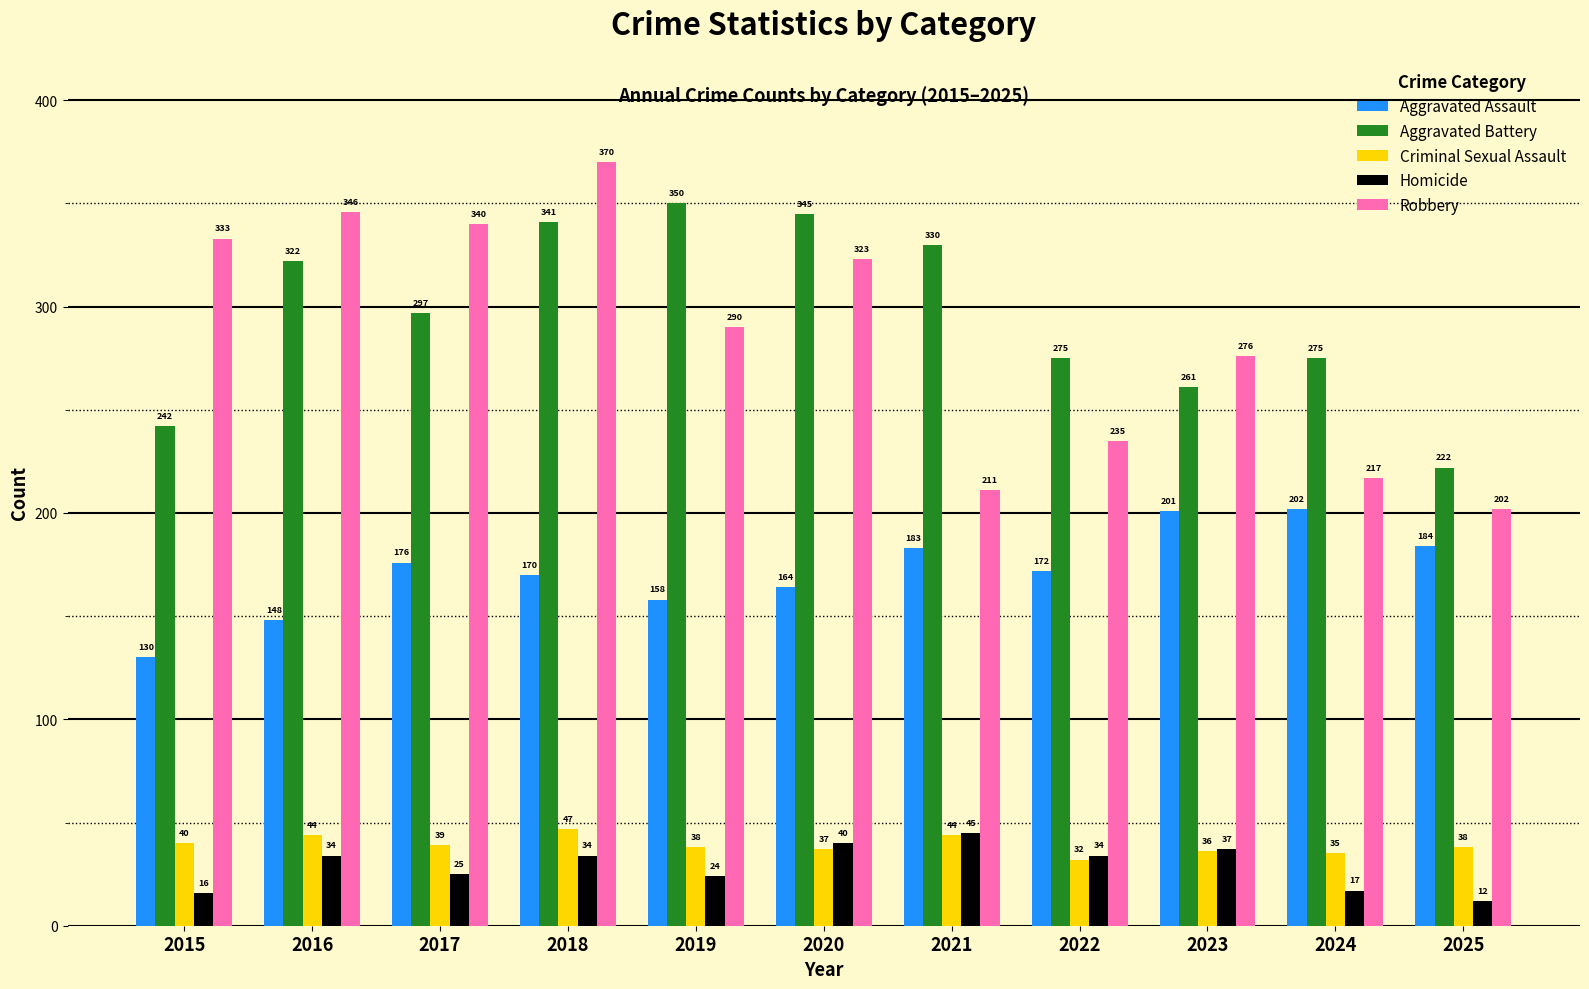

How many categories are shown in the chart?

11